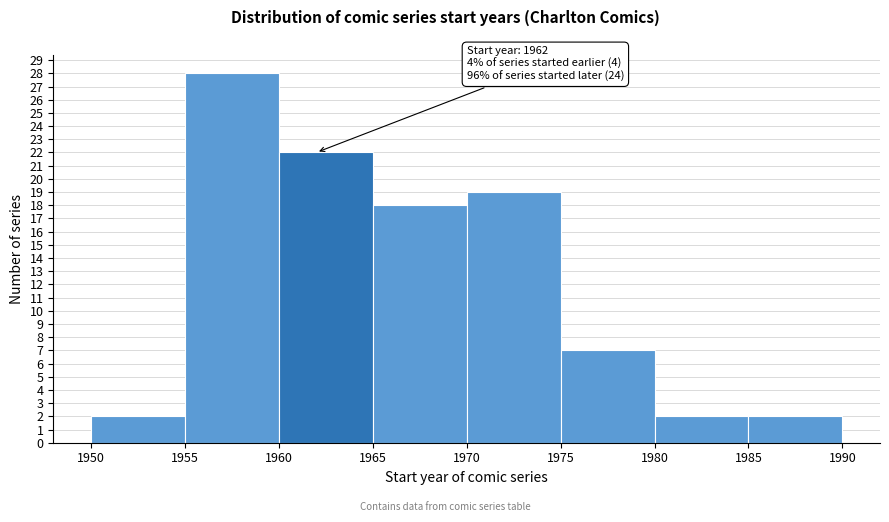

Over which range of the x-axis is the bar tallest?

1955 to 1960